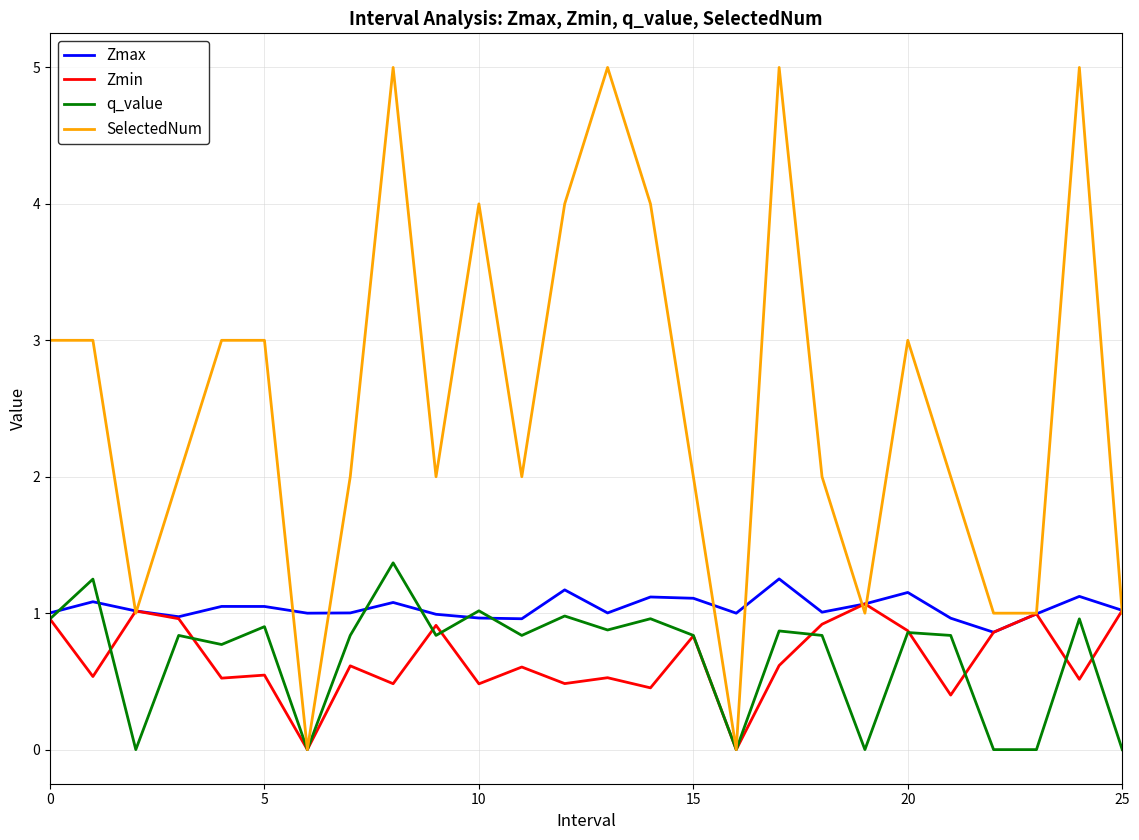

Which series has the largest total across all categories?

SelectedNum